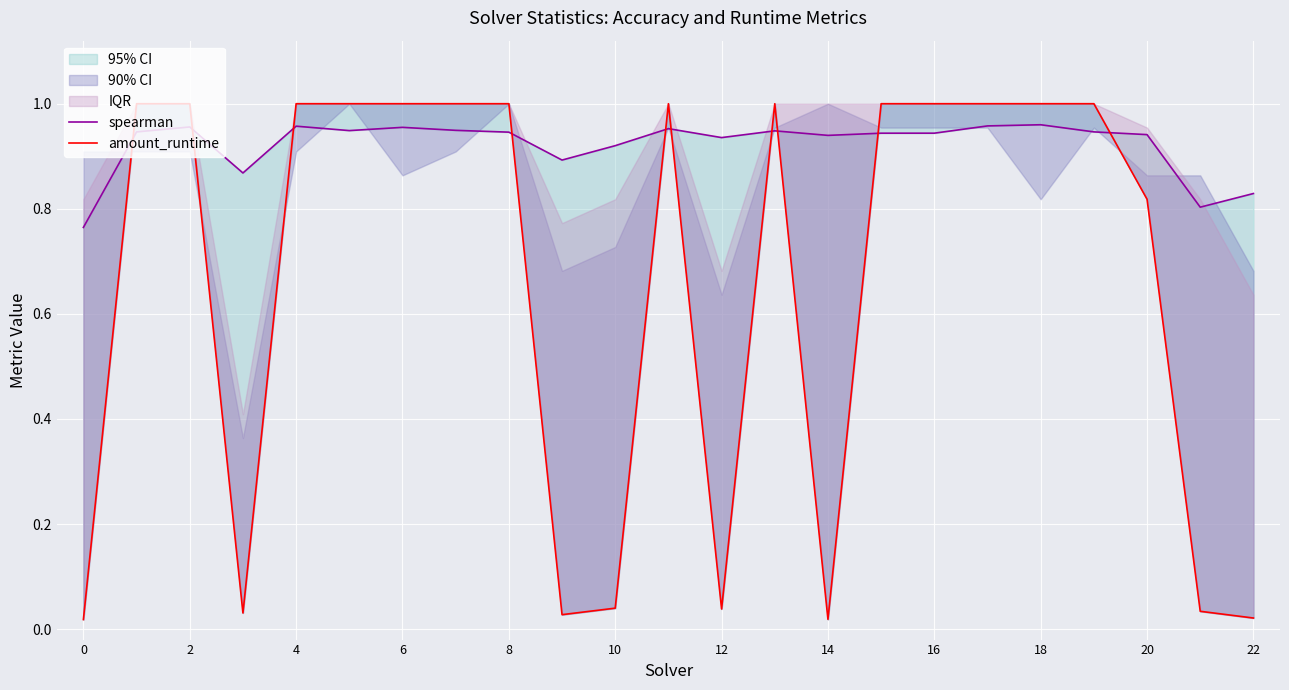

How many times do amount_runtime and spearman cross each other?

10